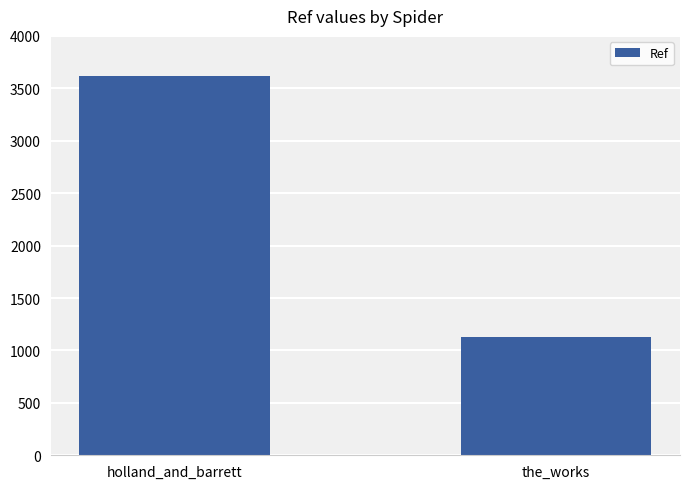

Rank the categories by value from lowest to highest.

the_works, holland_and_barrett